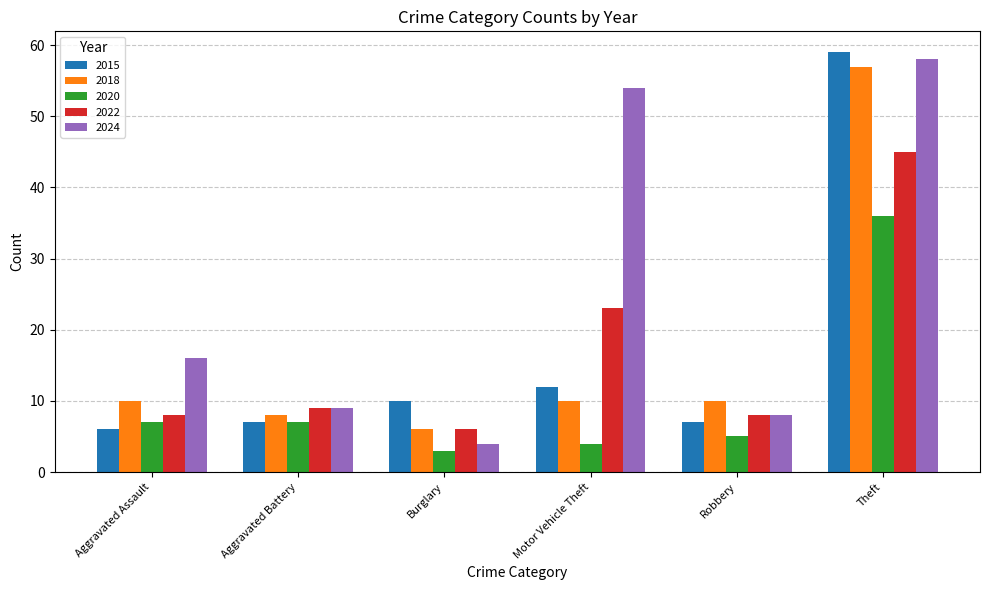

Read the 2020 value at Motor Vehicle Theft, to the nearest 5.

5